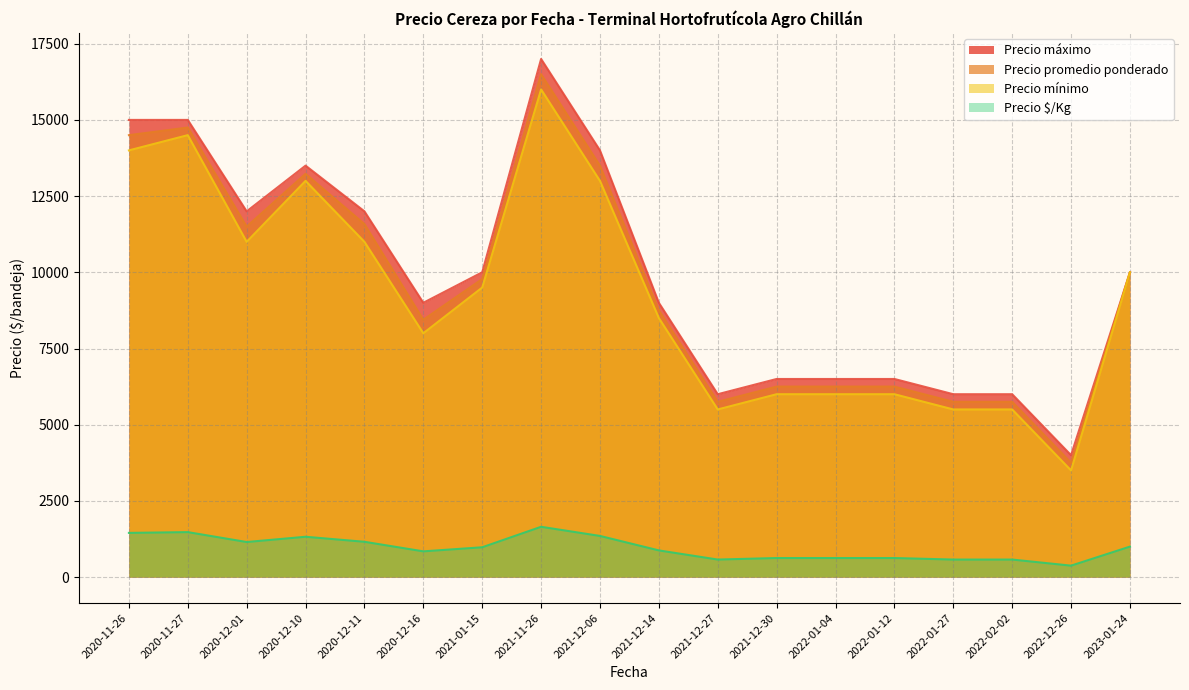

At which label does Precio máximo first exceed 10000?

2020-11-26